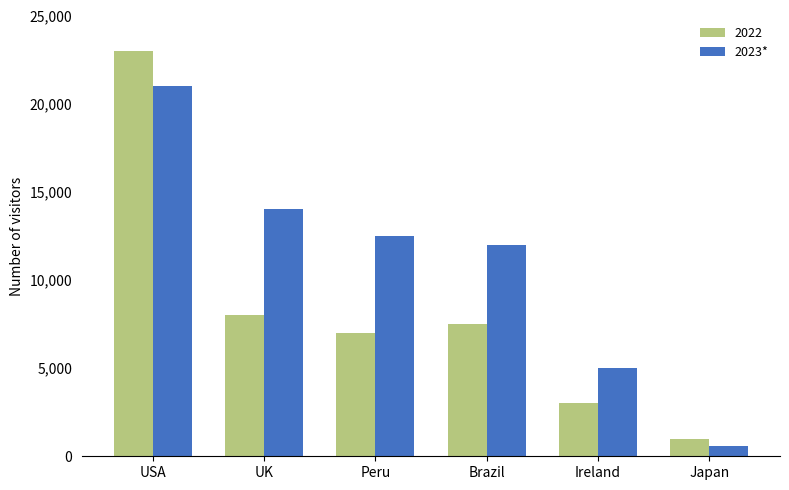

What is the maximum value shown in the chart?

23000